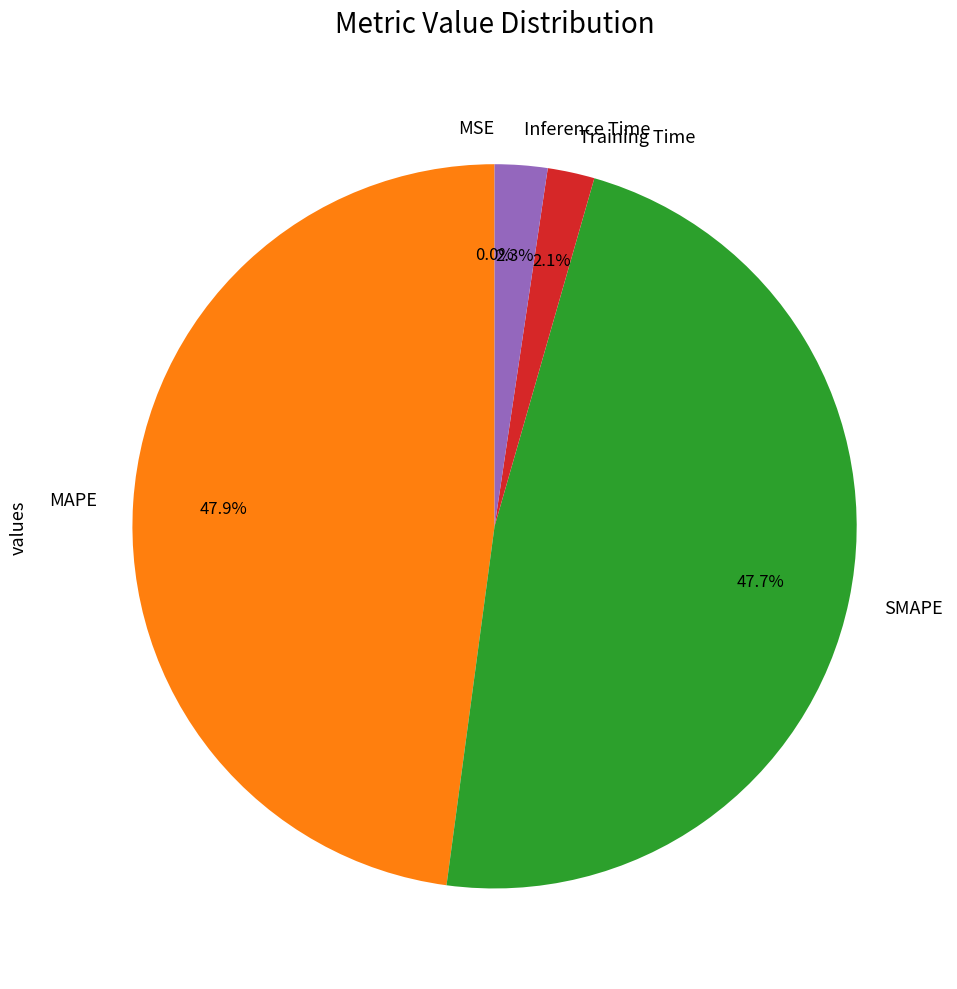

Which has a higher value, SMAPE or Training Time?

SMAPE